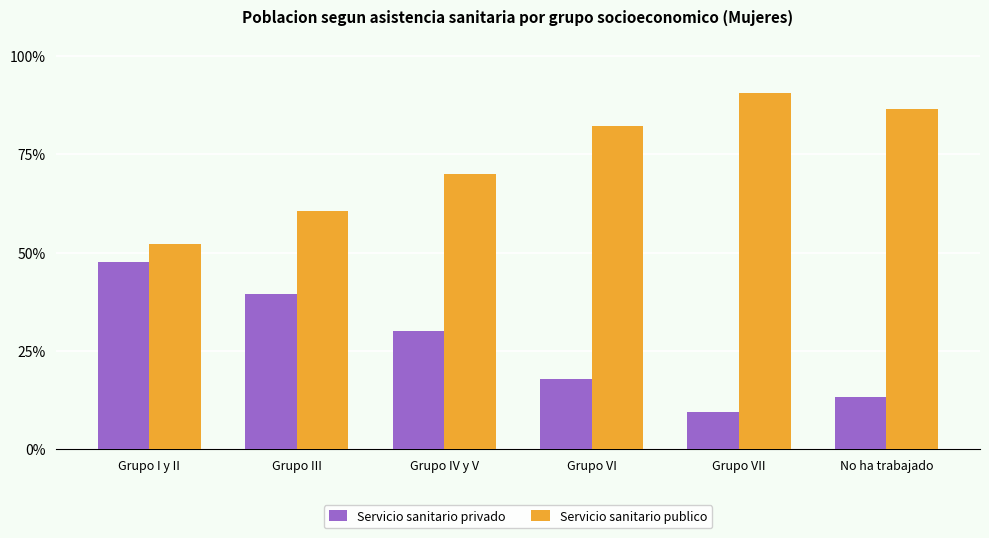

What are all the series names shown in the legend?

Servicio sanitario privado, Servicio sanitario publico